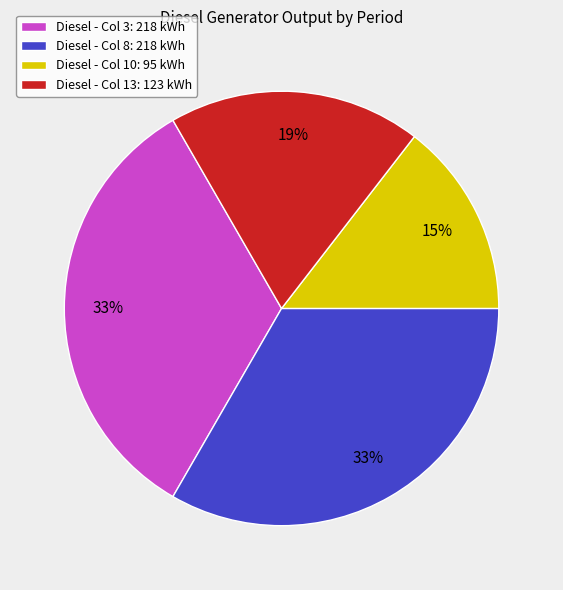

Which slice is the smallest?

Diesel - Col 10: 95 kWh